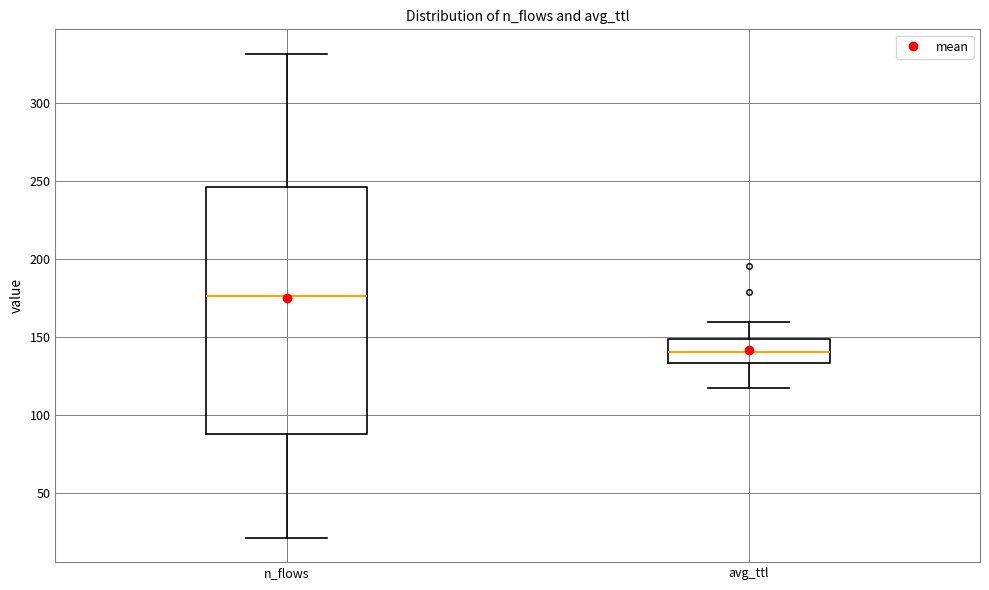

Which box's median line is the lowest?

avg_ttl